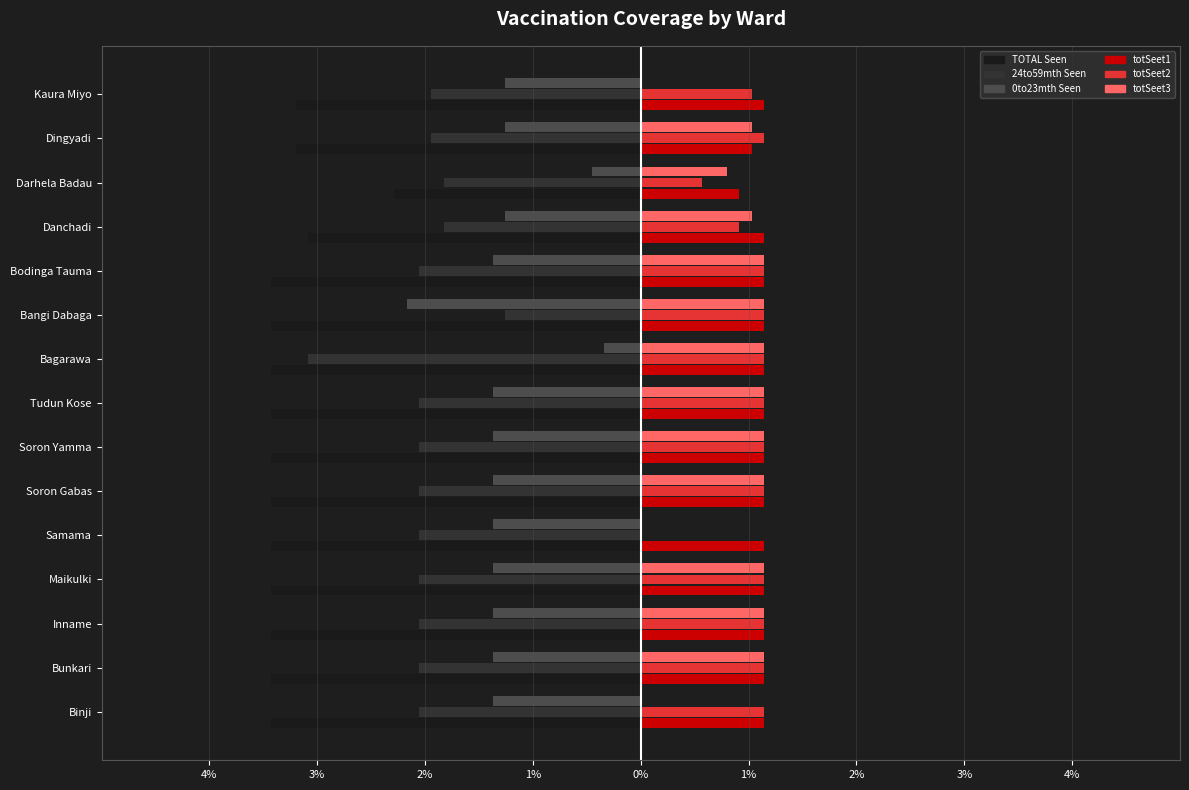

At how many categories does at least one series exceed 0?

15